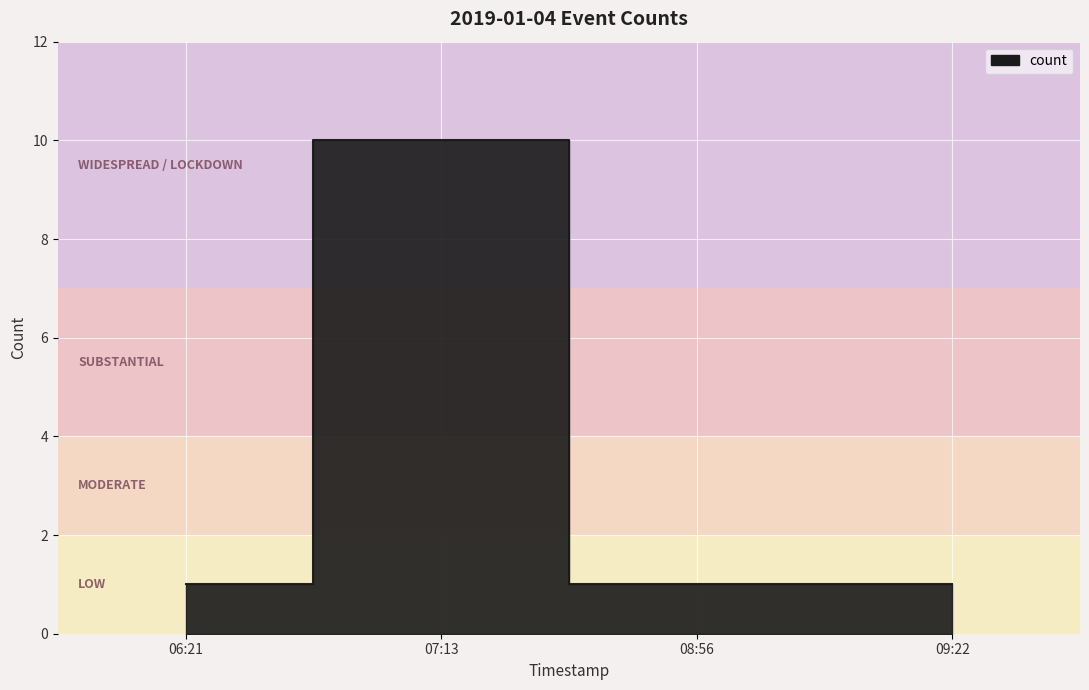

How many series are shown in this chart?

1